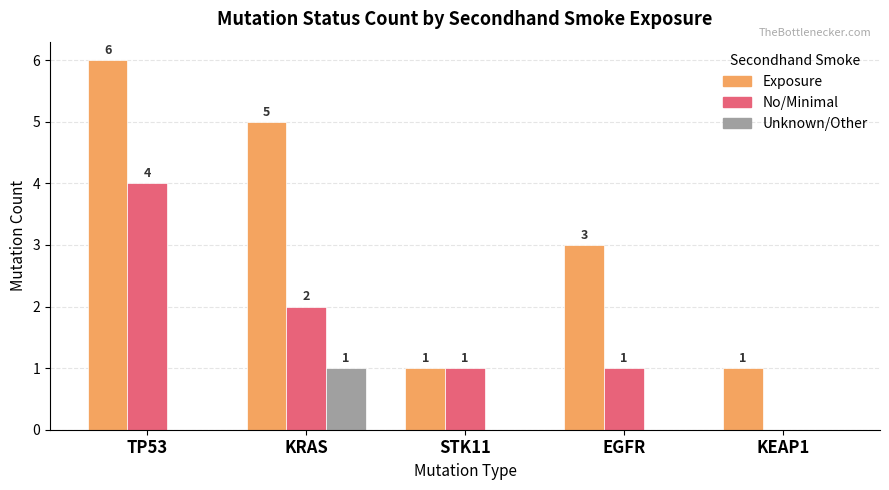

What are all the series names shown in the legend?

Exposure, No/Minimal, Unknown/Other